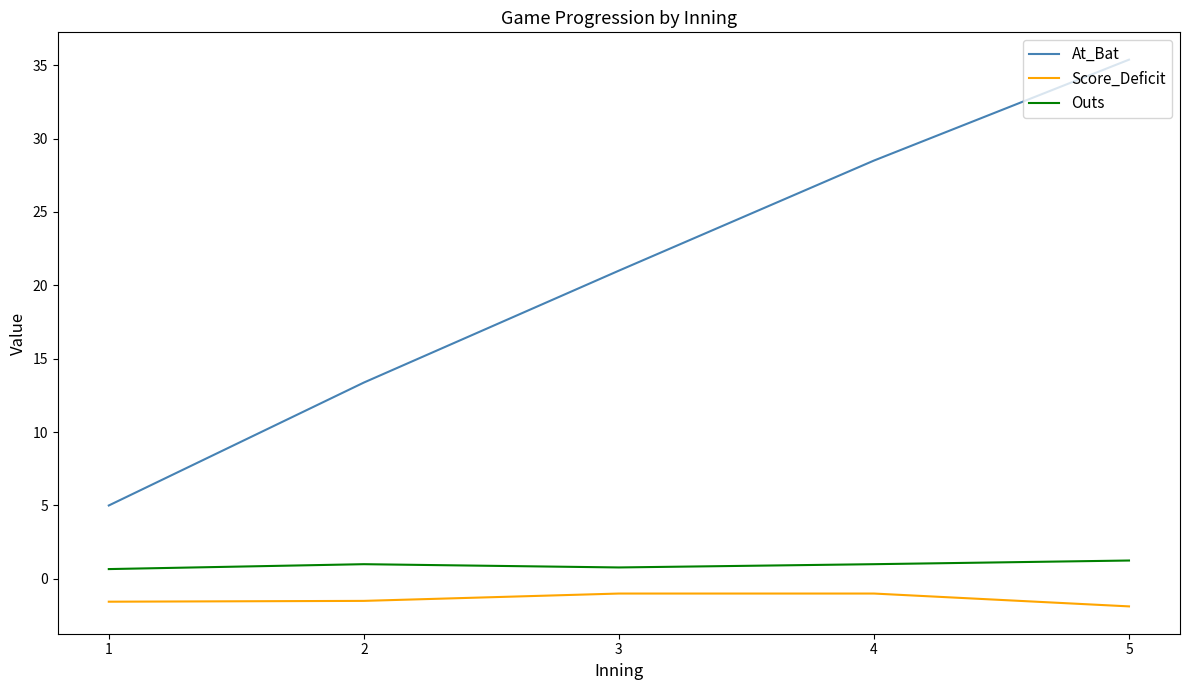

True or false: Outs and At_Bat cross at least once.

False